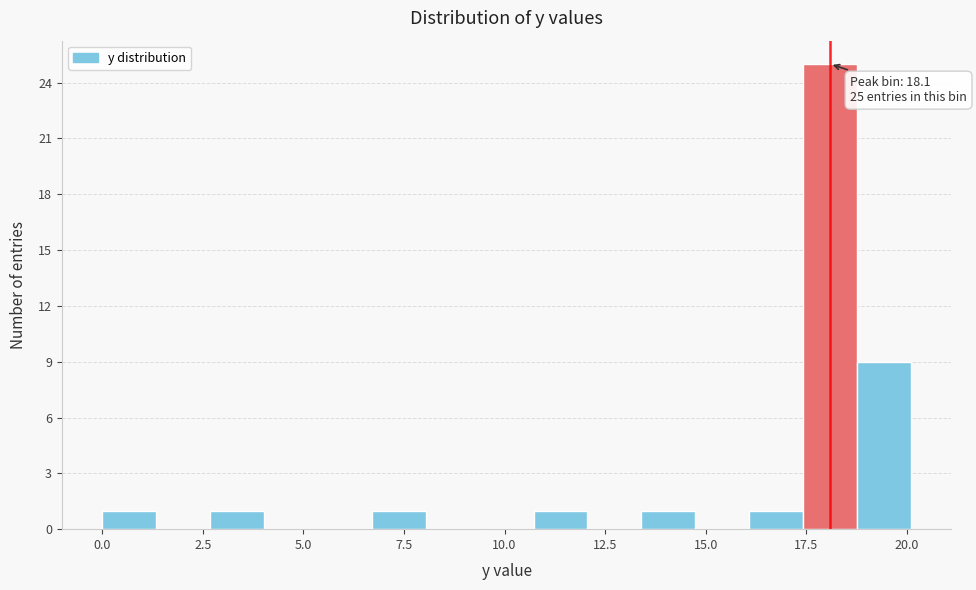

Around what value on the x-axis is the tallest bar? Give the approximate position of its centre, as read against the axis.

18.0